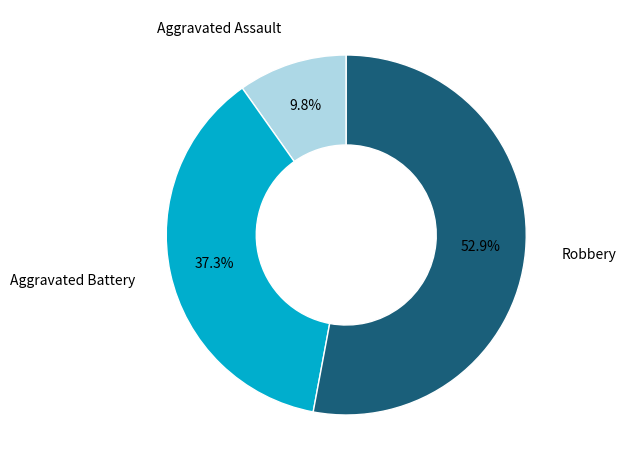

Is there any slice that represents more than half of the pie?

Yes